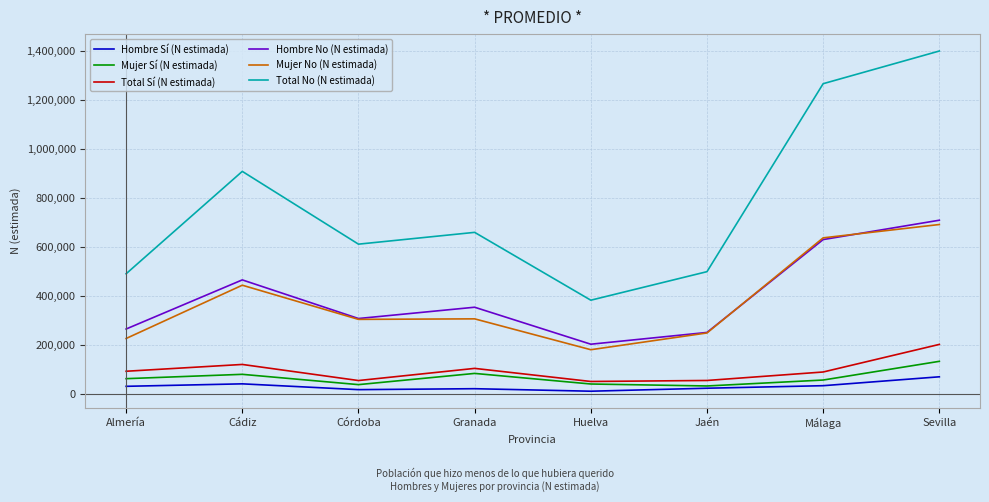

What is the difference between the highest and lowest values at Córdoba?

594502